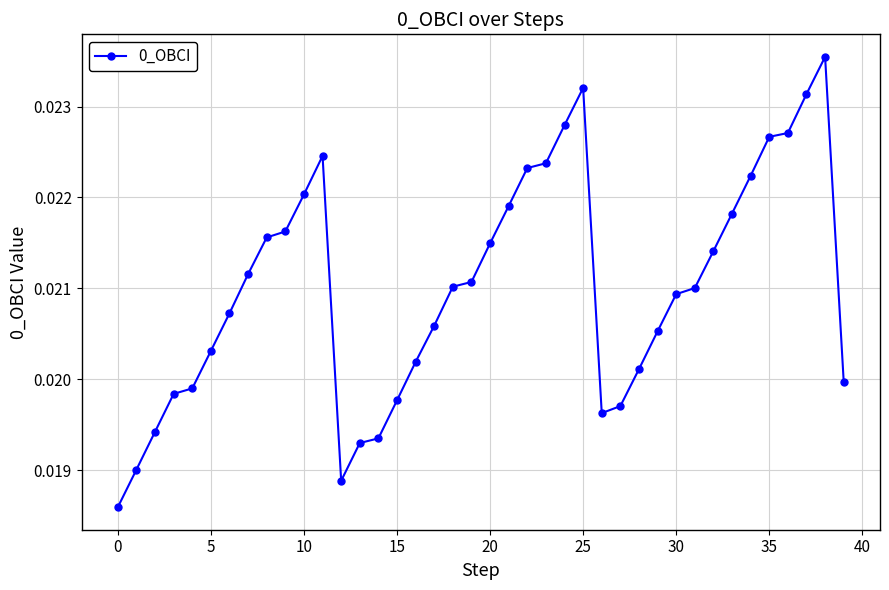

True or false: there are more than 2 points higher than both neighbors.

True